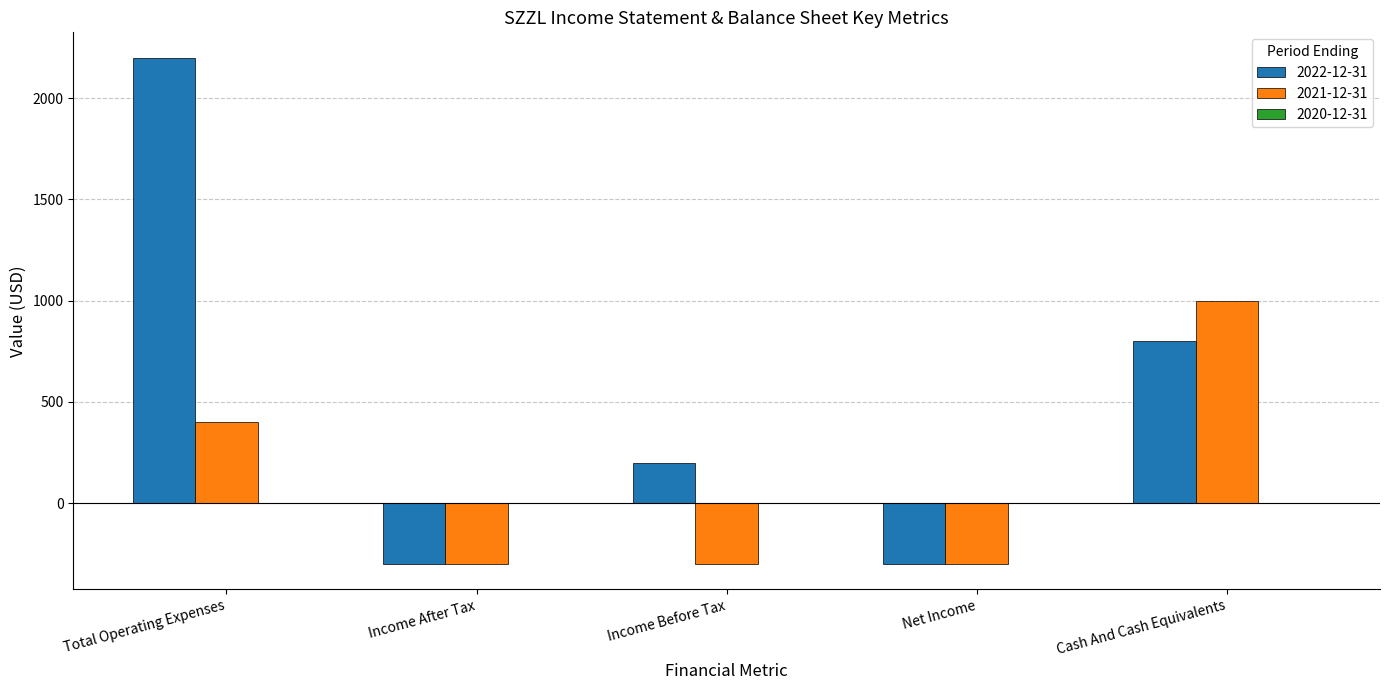

How many 2021-12-31 values are between -300 and 400?

4